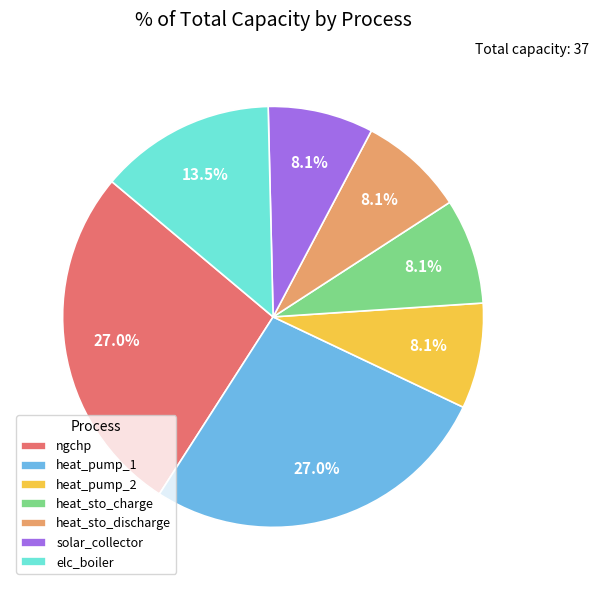

How many segments does this pie chart have?

7